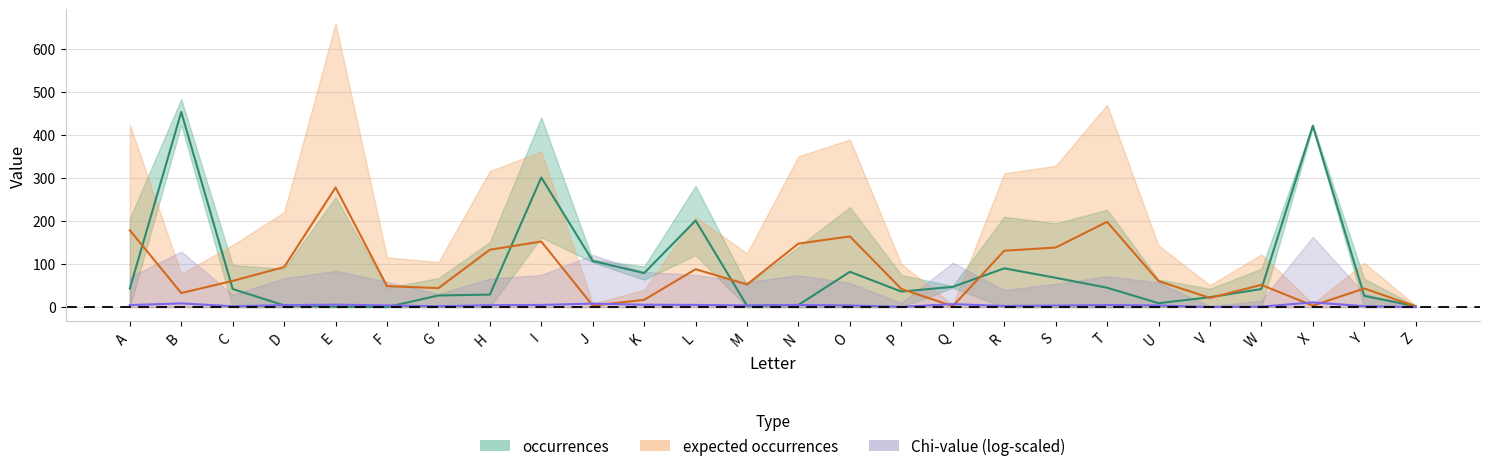

What is the spread (max minus min) of values at G?

17.0